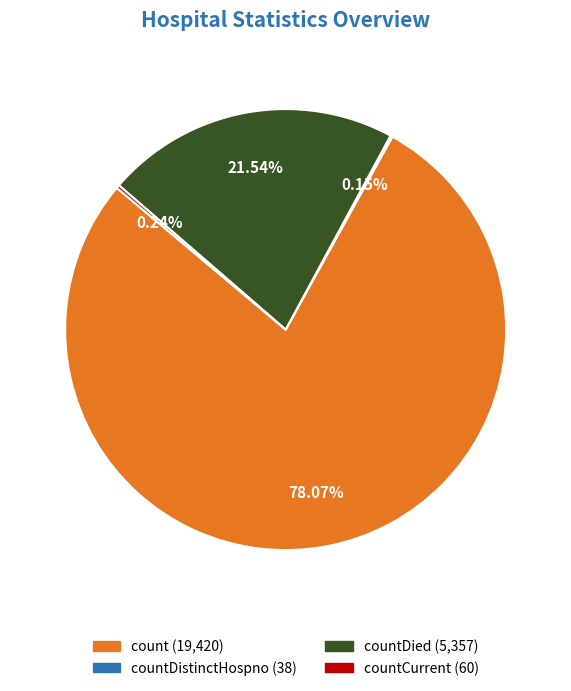

To the nearest percent, what is the difference between the largest and smallest slice percentages?

78%